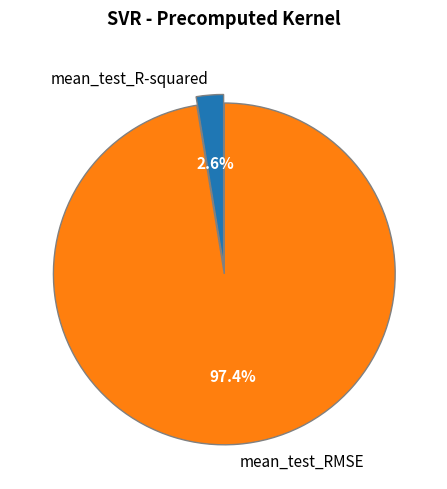

What is the majority slice?

mean_test_RMSE